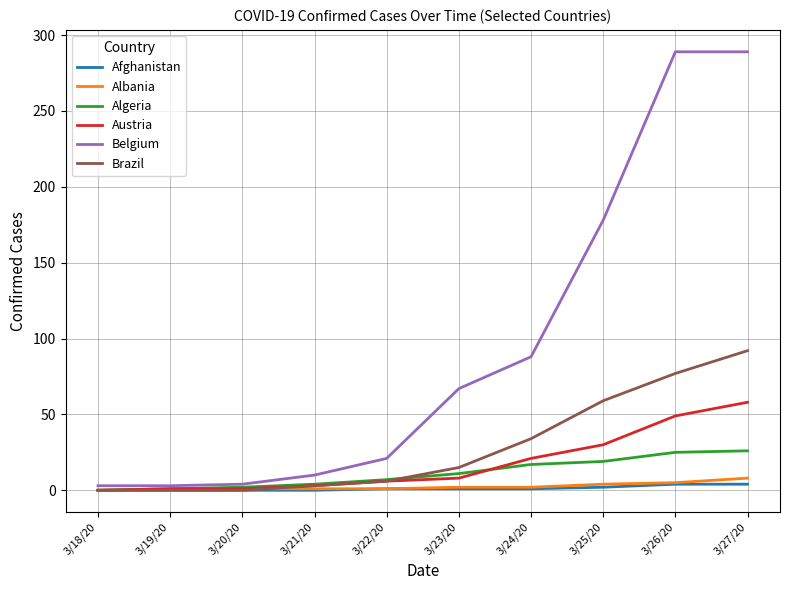

Is it true that Brazil equals 92 at 3/27/20?

True